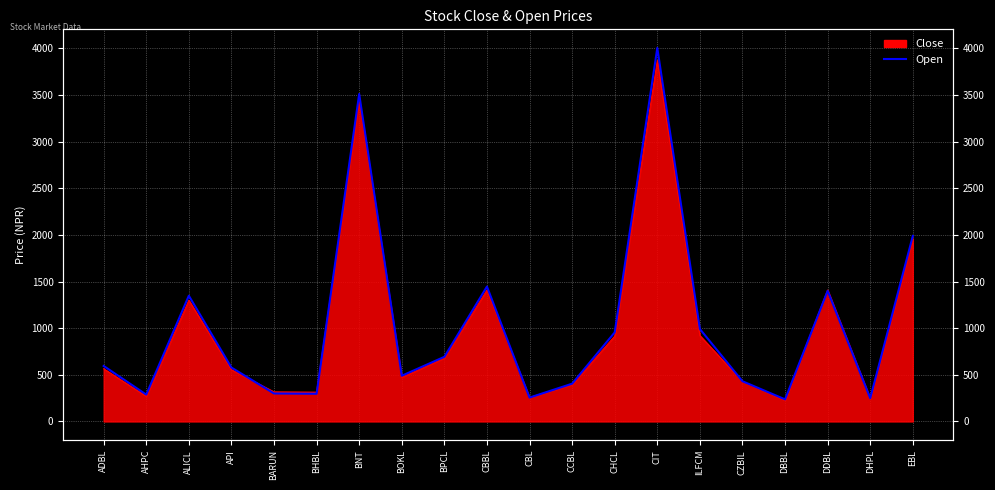

What is the ratio of the value at BHBL to the value at DHPL?

1.2